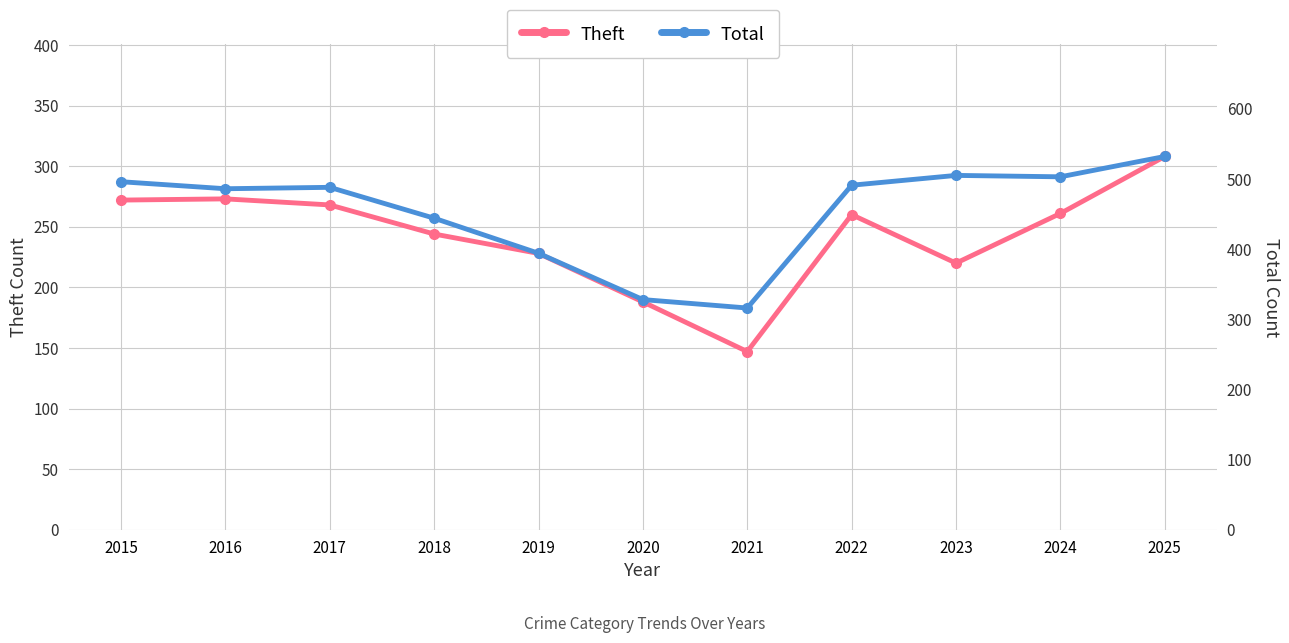

Which series has the largest total across all categories?

Total